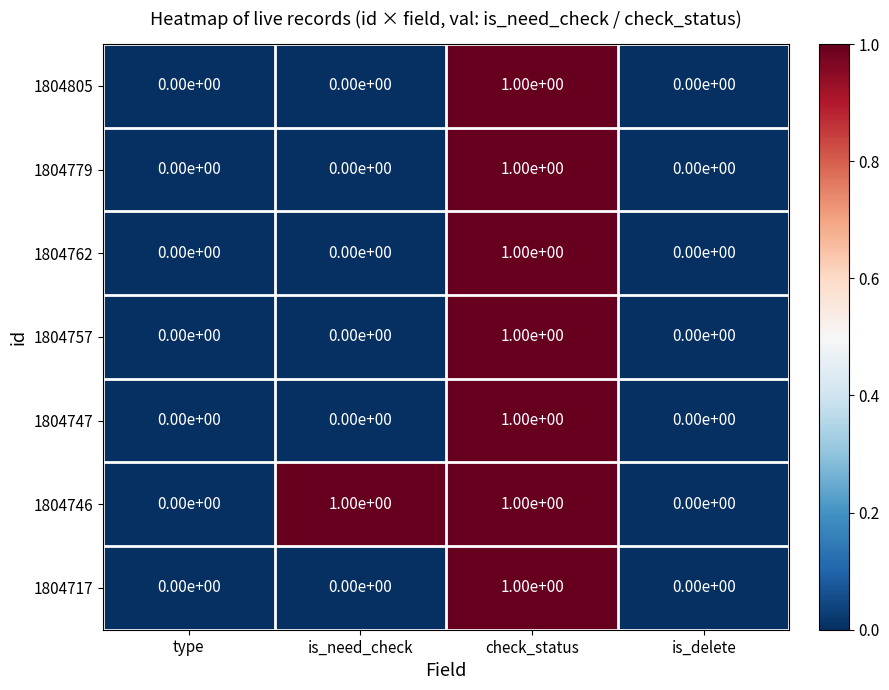

Is the value of 1804757 at is_need_check greater than the value of 1804762 at check_status?

No